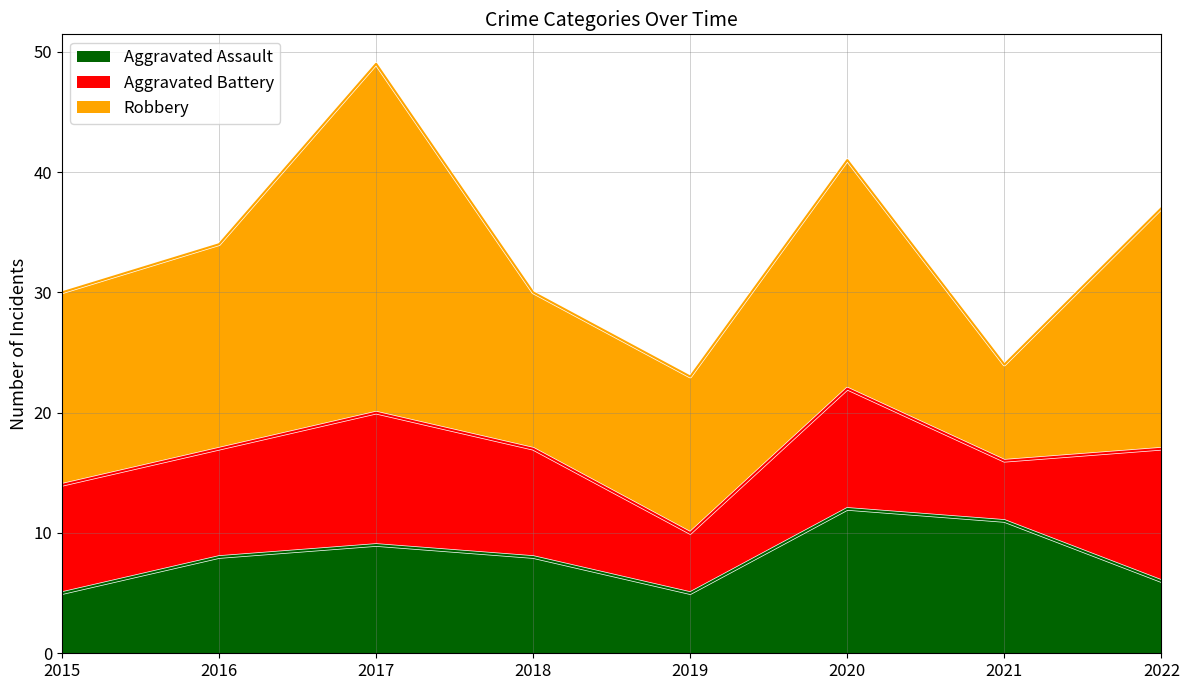

List the labels in order of Aggravated Battery value, largest first.

2017, 2022, 2020, 2015, 2016, 2018, 2019, 2021